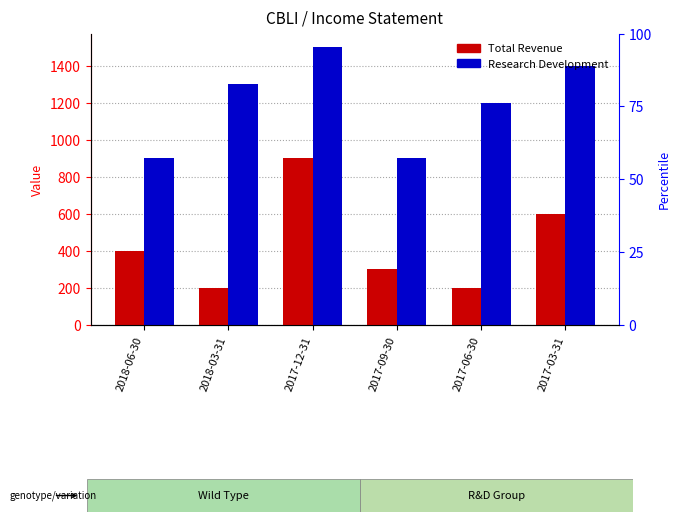

Is the value of Research Development at 2018-03-31 greater than the value of Total Revenue at 2017-06-30?

Yes